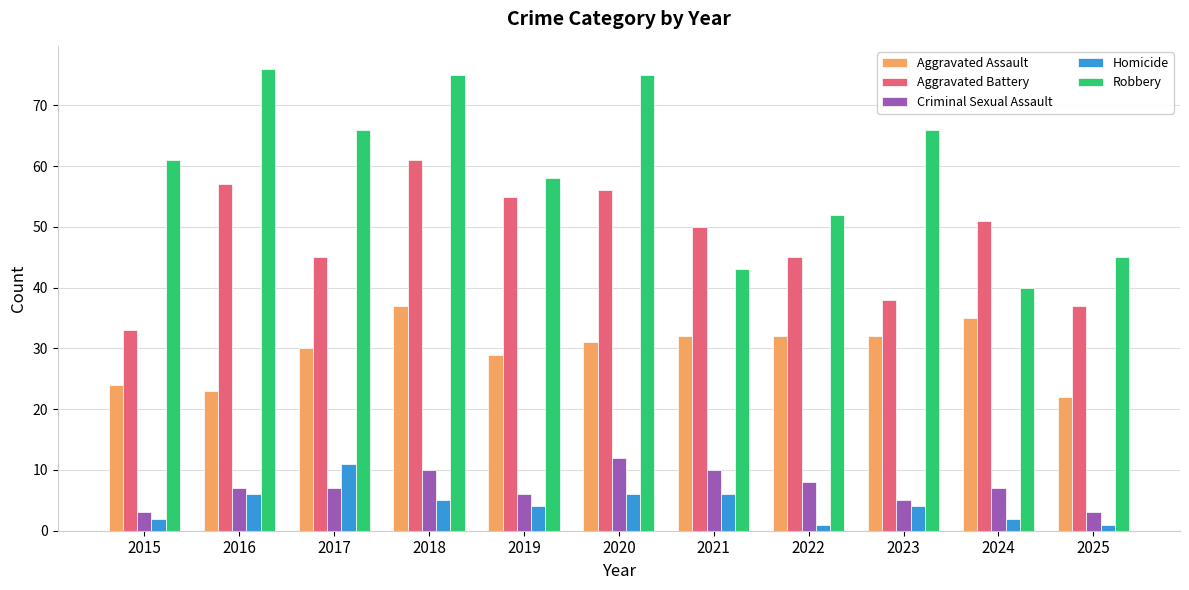

How many values in the Aggravated Battery series are below 50?

5